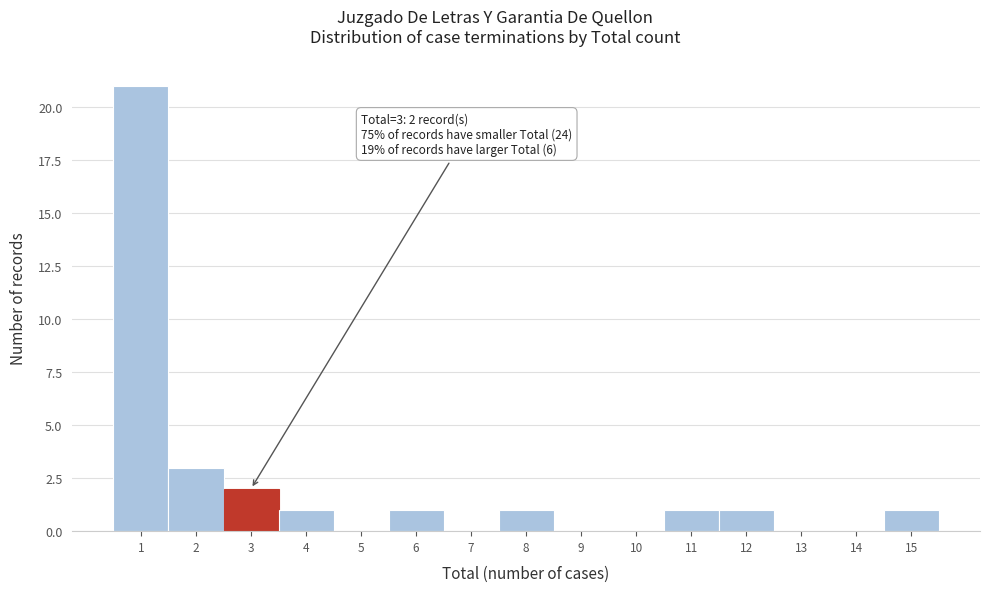

Which range on the x-axis has the tallest bar?

0.5 to 1.5